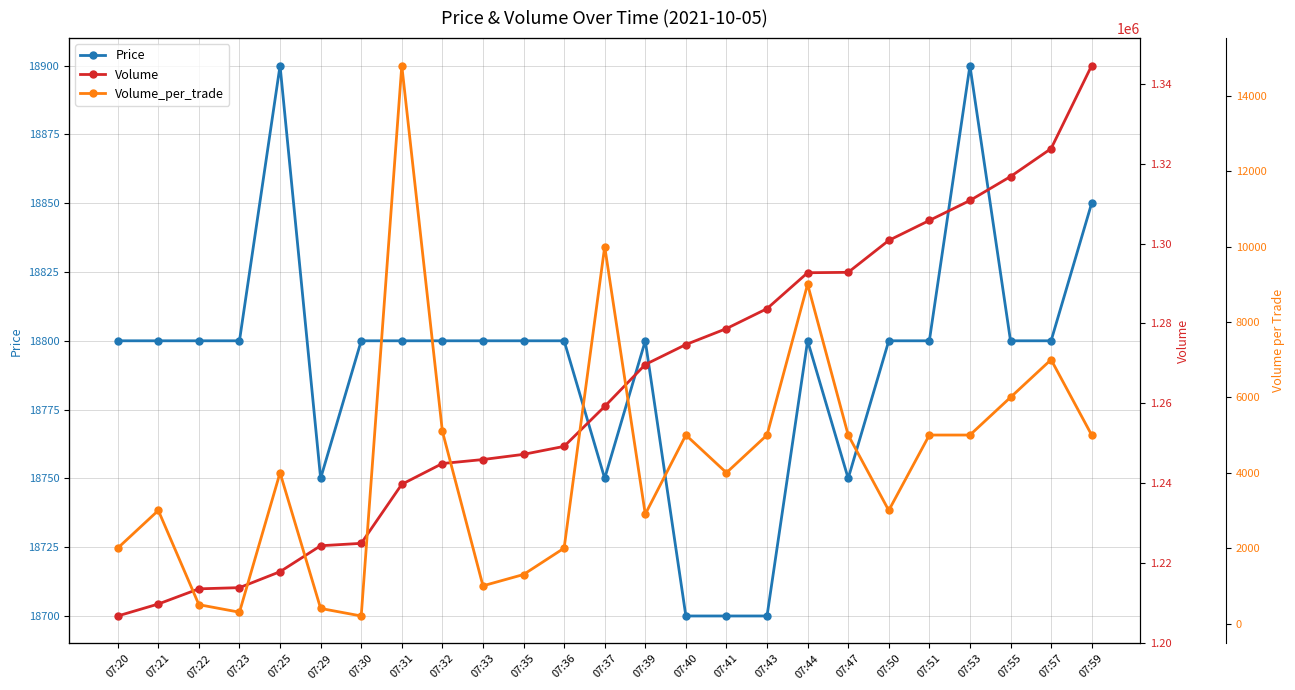

What are all the series names shown in the legend?

Price, Volume, Volume_per_trade